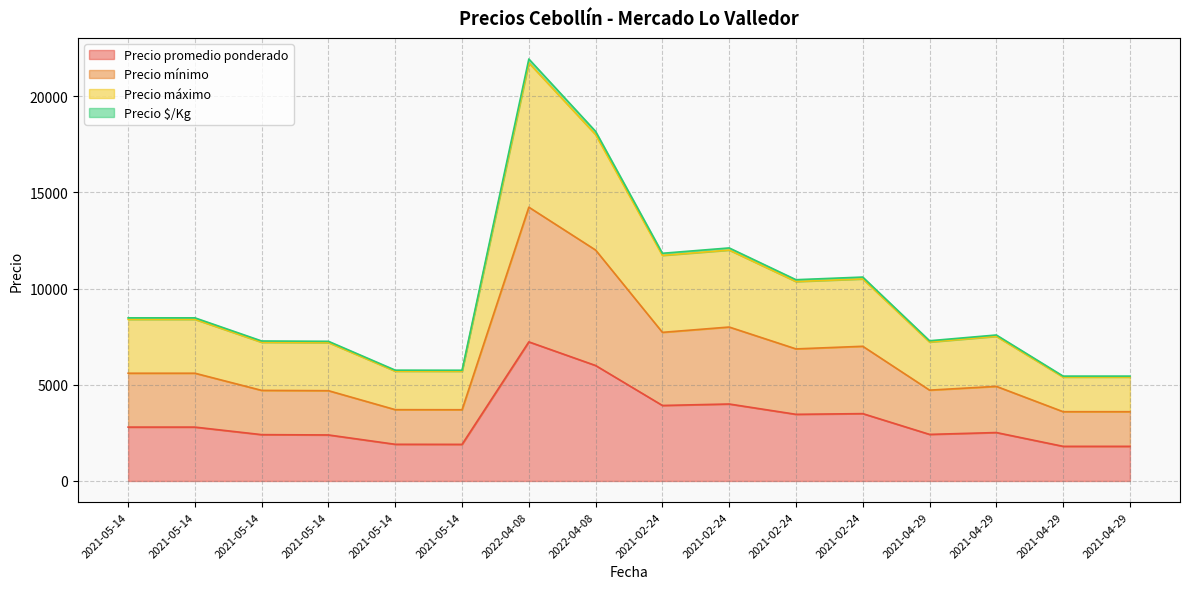

Rank the categories by Precio promedio ponderado value from highest to lowest.

2022-04-08, 2022-04-08, 2021-02-24, 2021-02-24, 2021-02-24, 2021-02-24, 2021-05-14, 2021-05-14, 2021-04-29, 2021-04-29, 2021-05-14, 2021-05-14, 2021-05-14, 2021-05-14, 2021-04-29, 2021-04-29